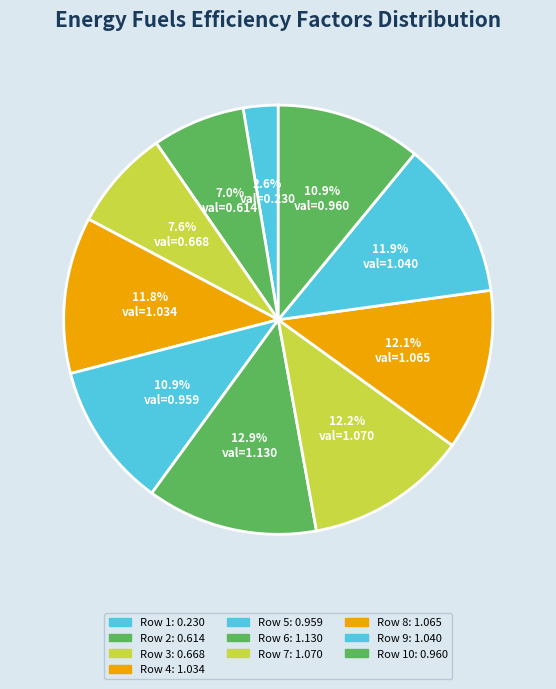

Which slice is the largest?

Row 6